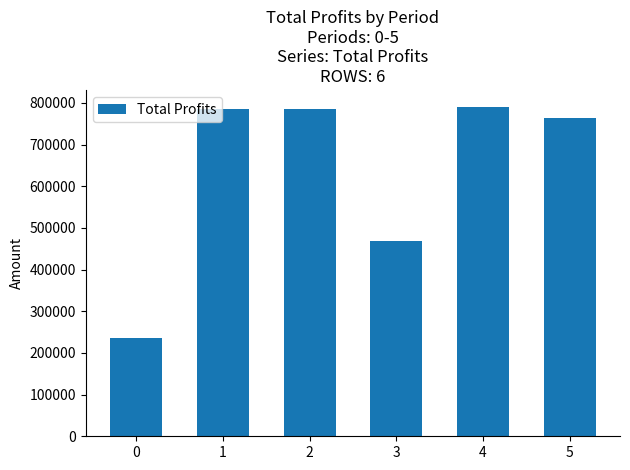

What is the difference between the values at 1 and 2?

2297.2